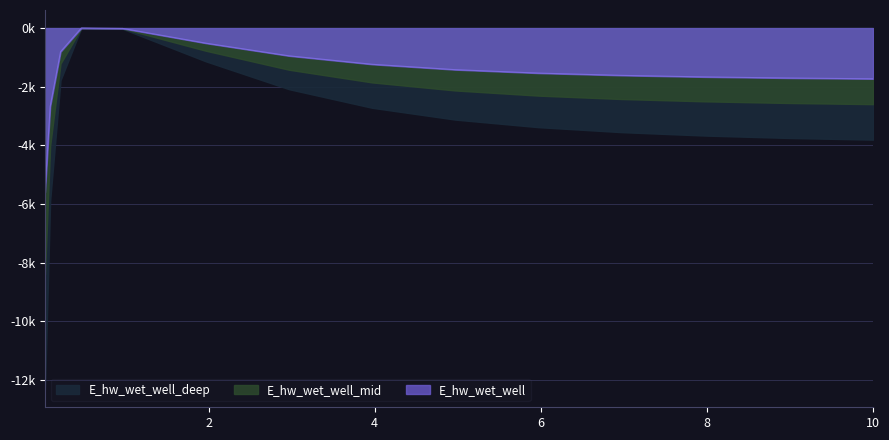

At which label is the value closest to -2798?

0.09375